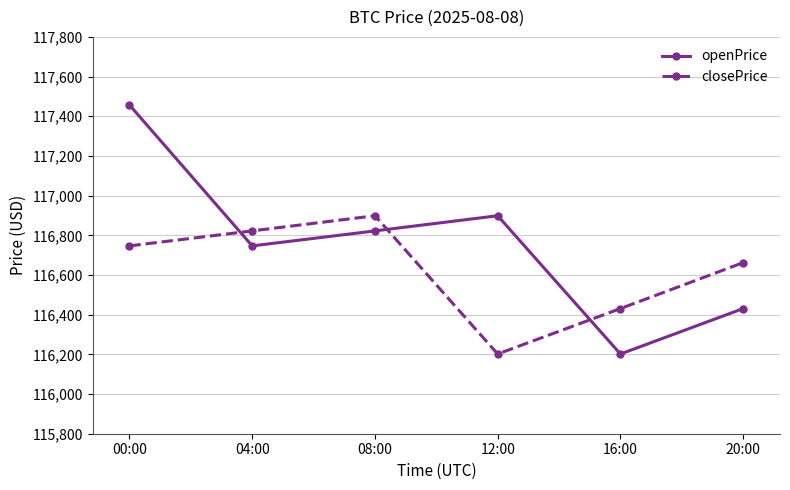

Which series has the largest total across all categories?

openPrice